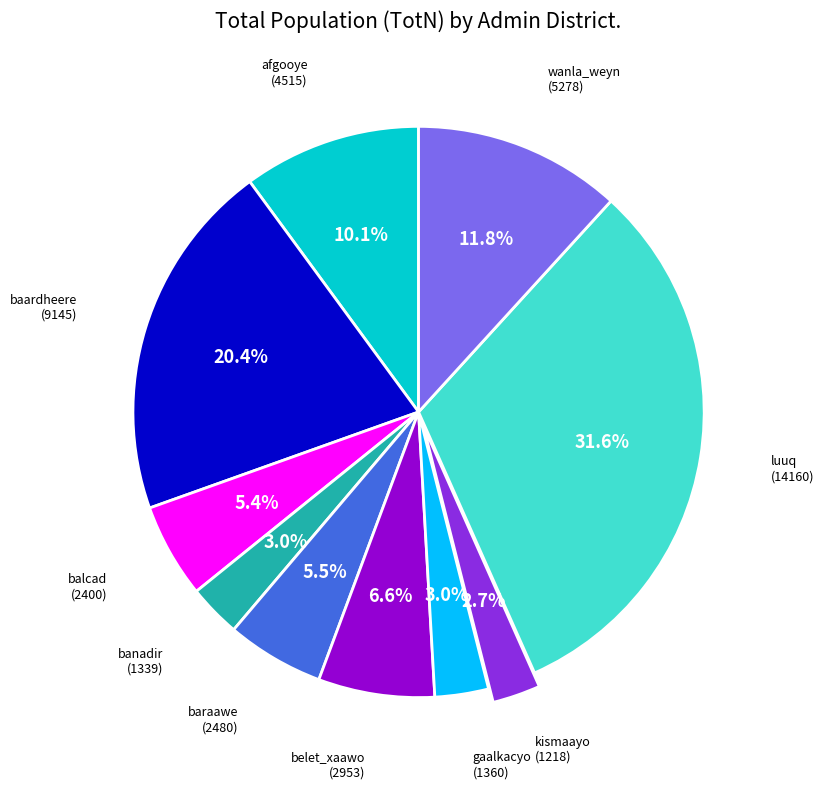

Is there a majority slice in this chart?

No